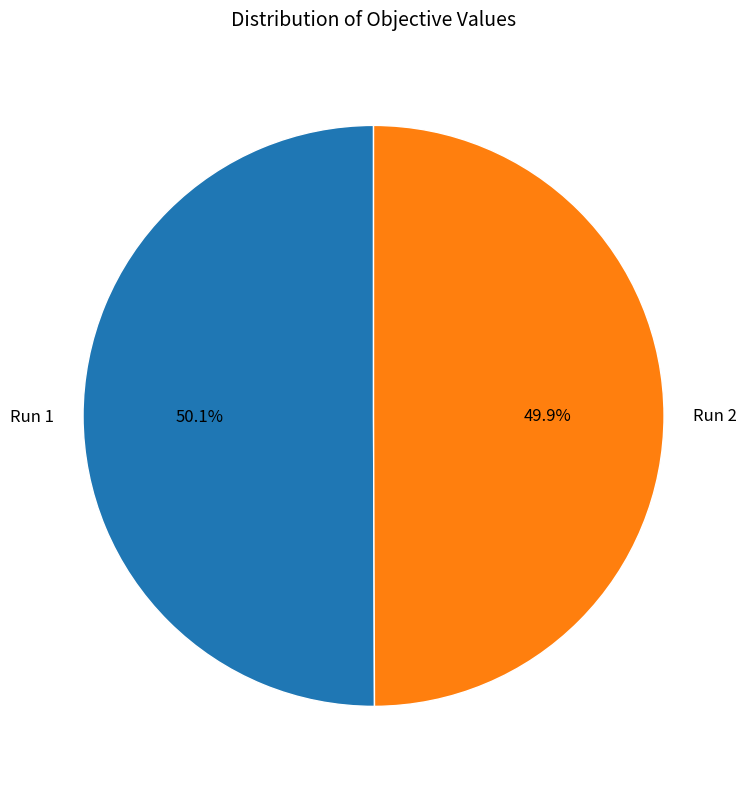

Is there any slice that represents more than half of the pie?

Yes